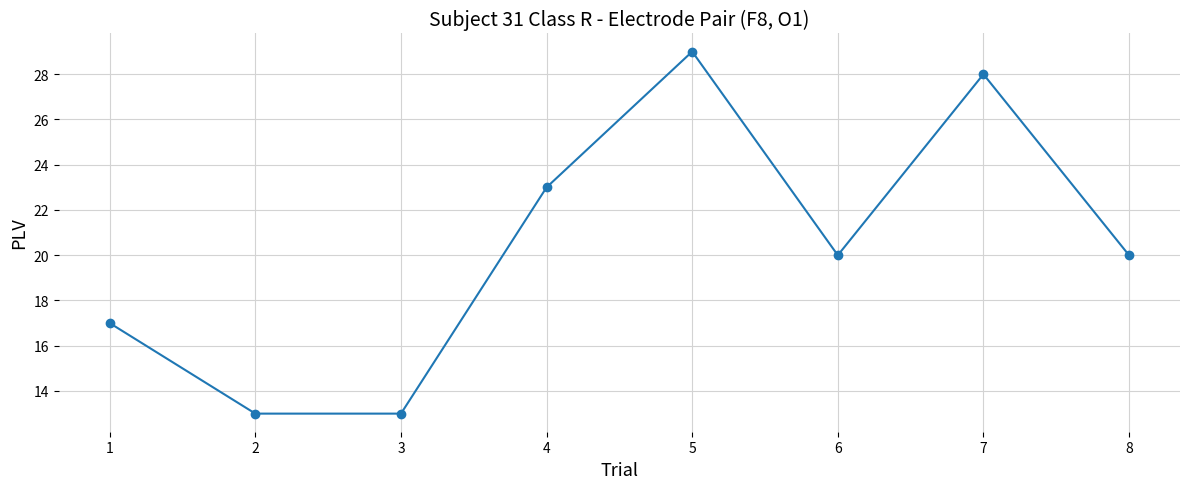

Which label corresponds to the largest value in the chart?

5